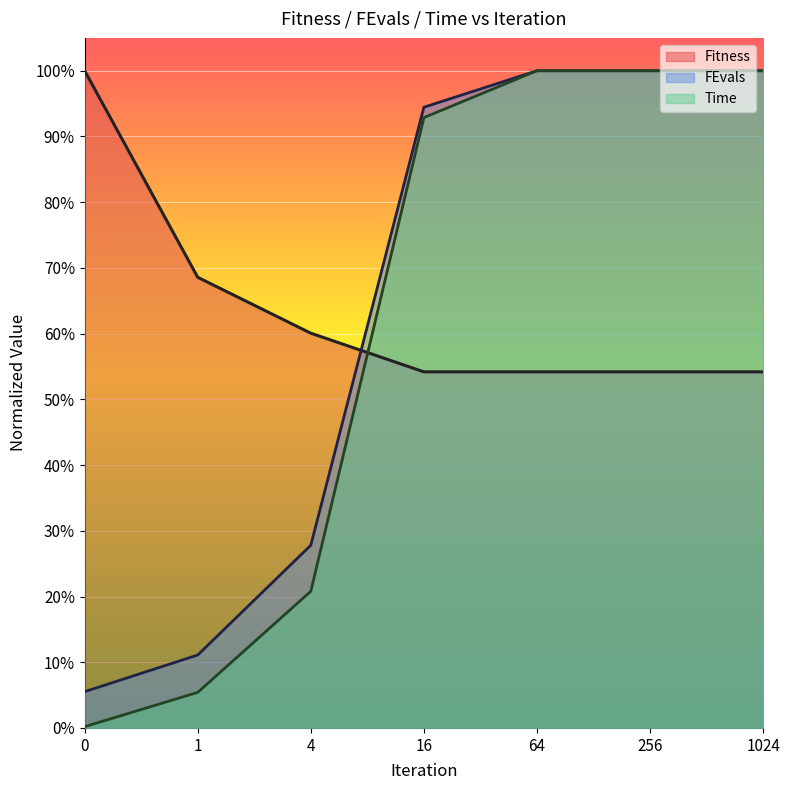

The value of Fitness at 1024 is 0.5. True or false?

True